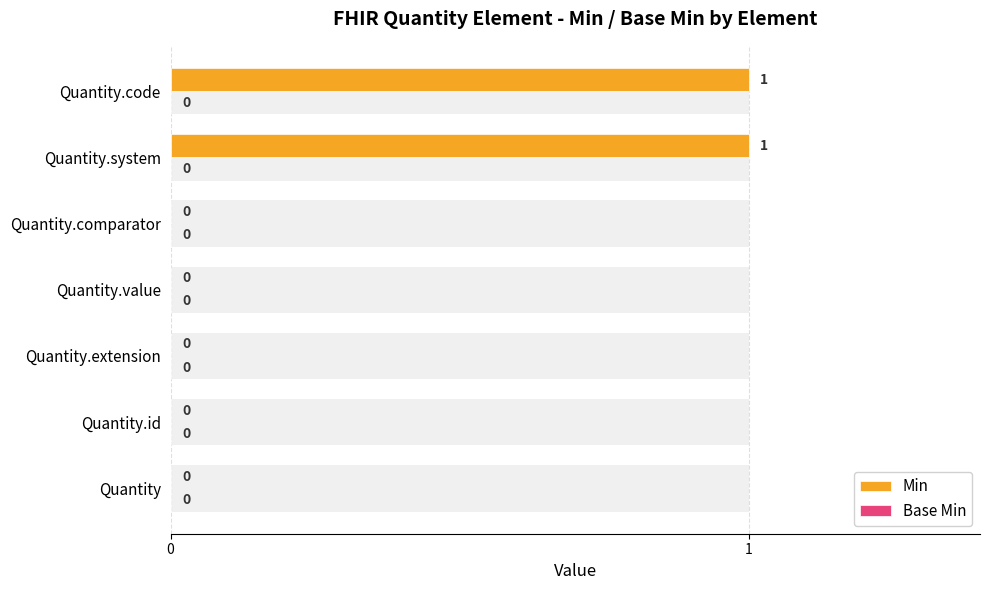

Is it true that Min equals 0.7 at Quantity.comparator?

False